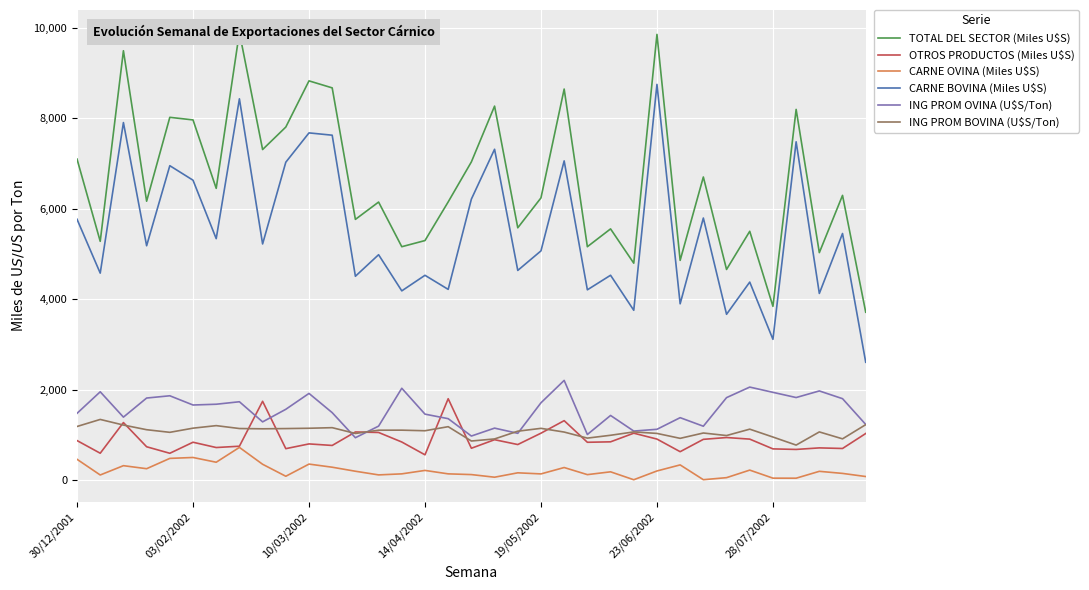

What is the lowest value of the CARNE BOVINA (Miles U$S) series?

2603